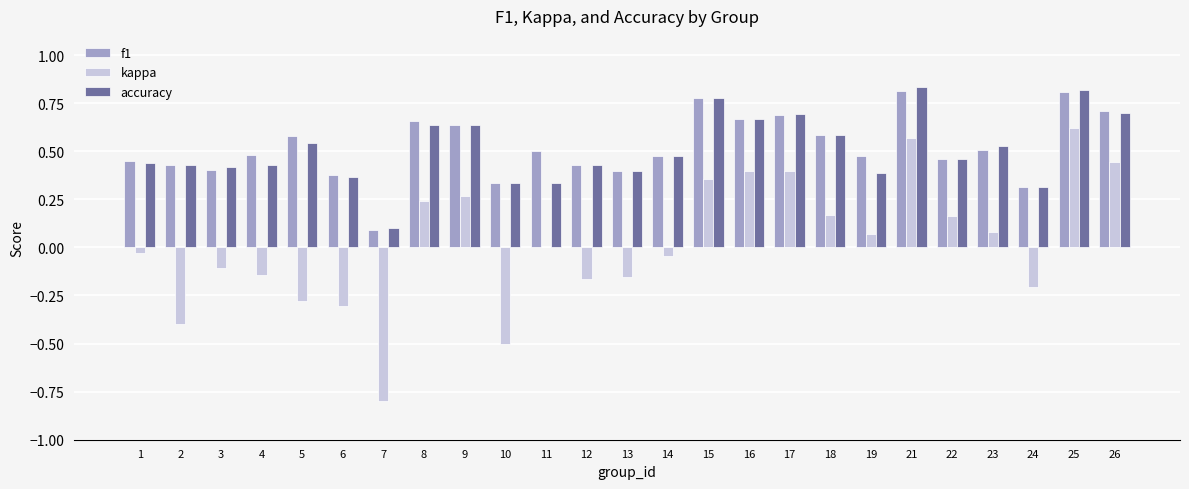

Count the f1 values in the range 0 to 1.

25